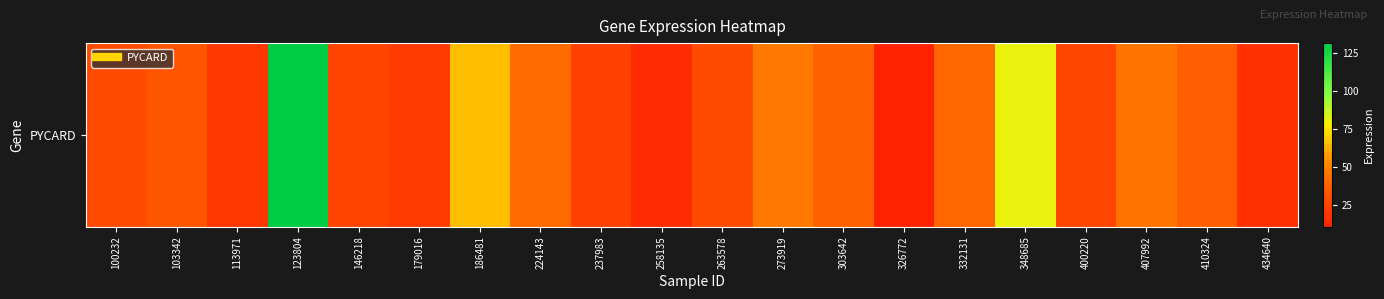

The value at 332131 is 39.3. True or false?

True